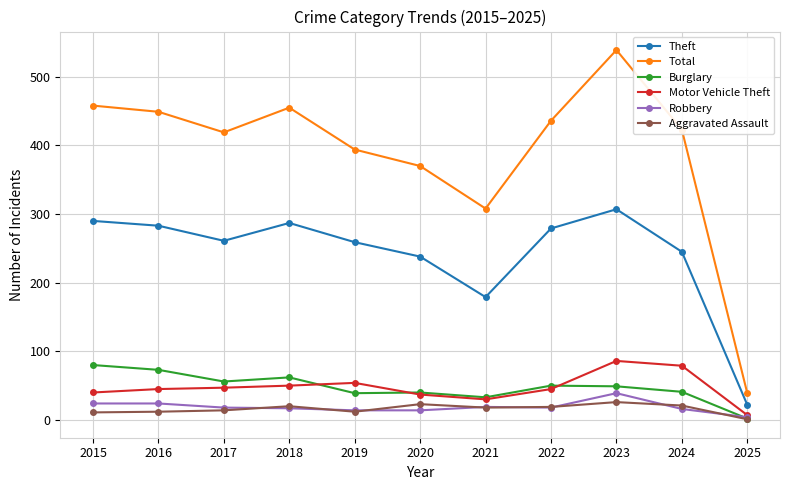

At which label does Theft first exceed 261?

2015